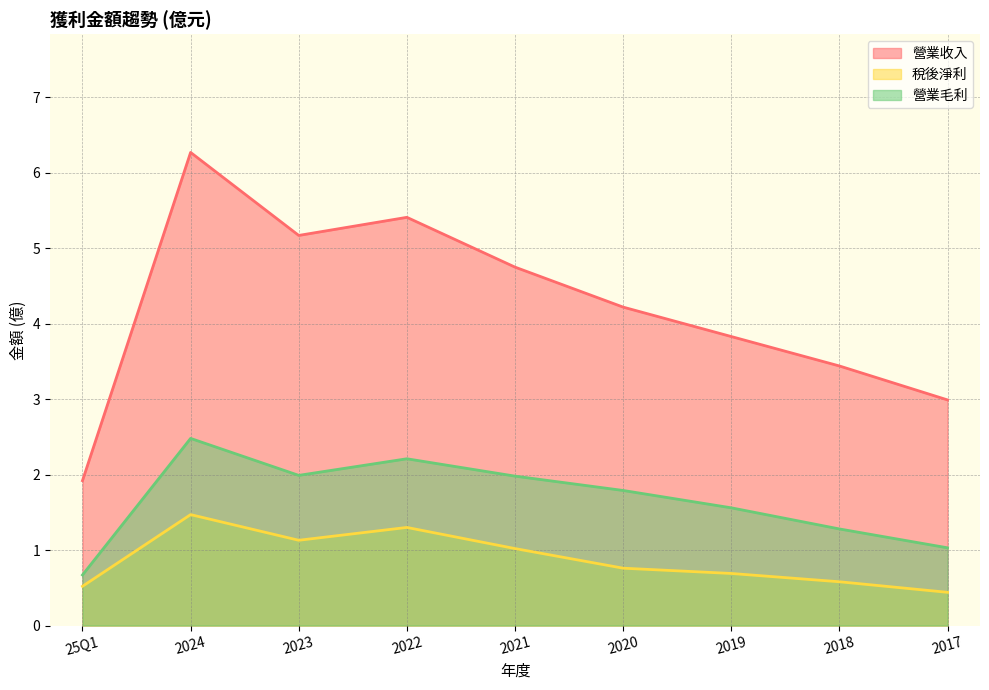

Reading left to right, what are all the values shown in this chart?

營業收入: 25Q1=1.9	2024=6.3	2023=5.2	2022=5.4	2021=4.8	2020=4.2	2019=3.8	2018=3.4	2017=3.0
稅後淨利: 25Q1=0.5	2024=1.5	2023=1.1	2022=1.3	2021=1.0	2020=0.8	2019=0.7	2018=0.6	2017=0.4
營業毛利: 25Q1=0.7	2024=2.5	2023=2.0	2022=2.2	2021=2.0	2020=1.8	2019=1.6	2018=1.3	2017=1.0